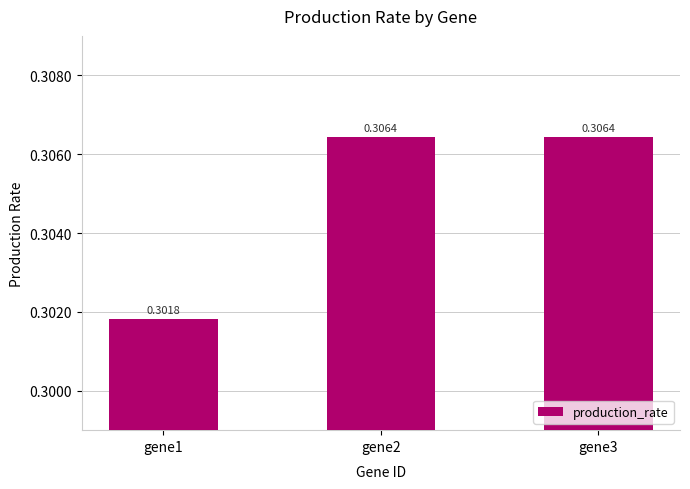

What is the sum of all values?

0.9